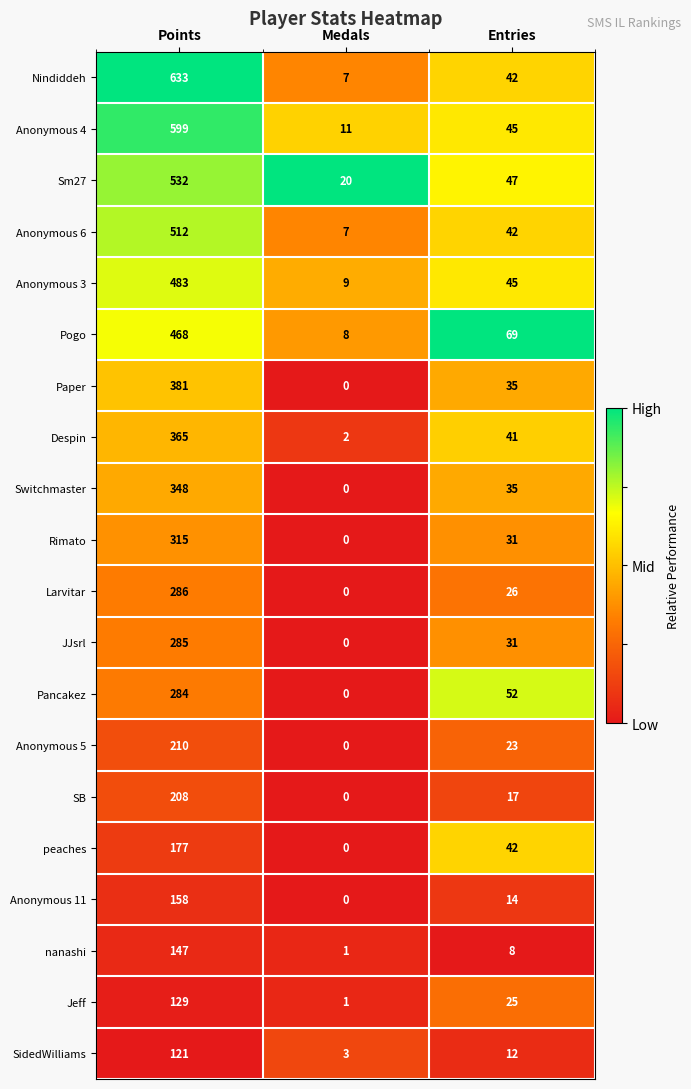

At which category is the sum across all series the highest?

Points